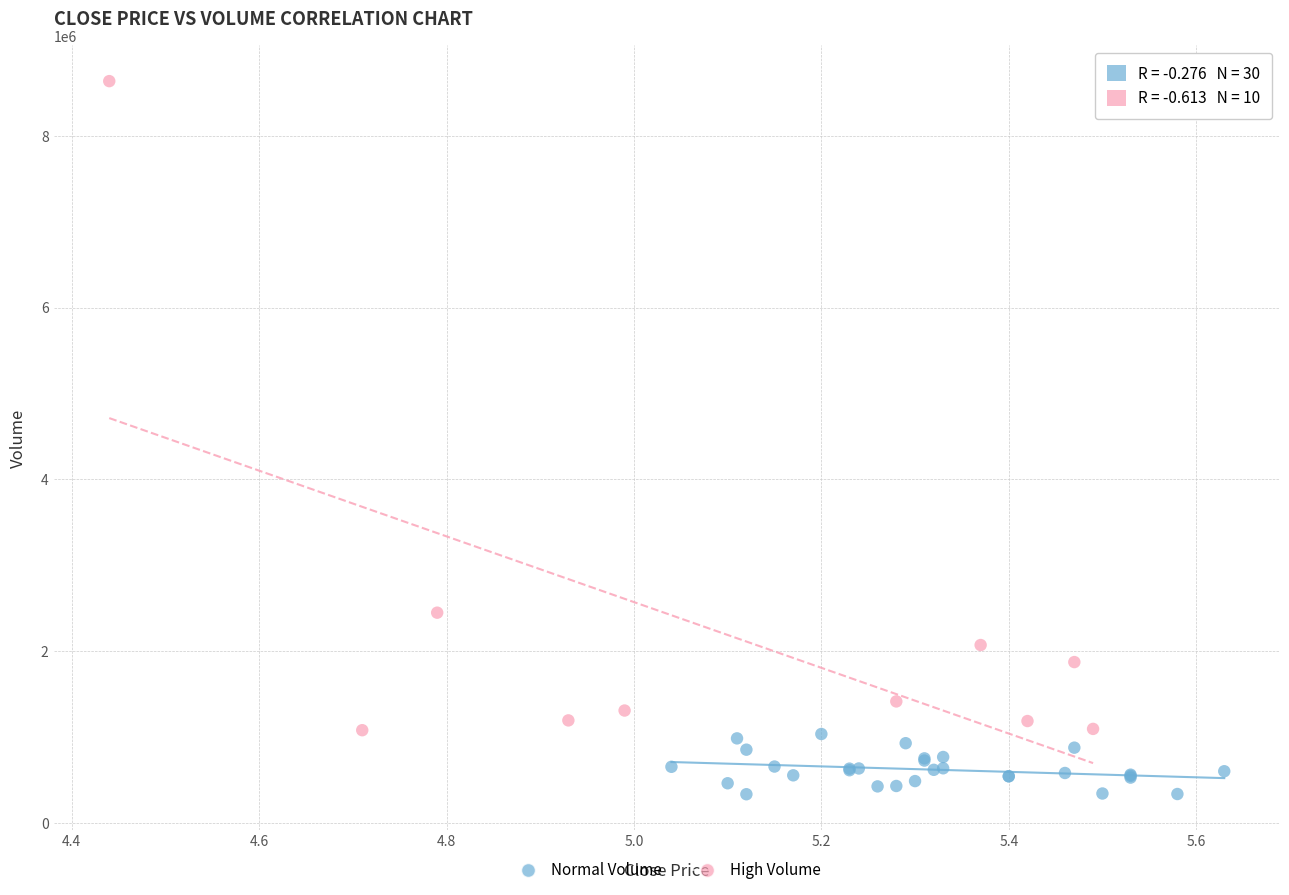

Which series contains the highest Y value?

High Volume